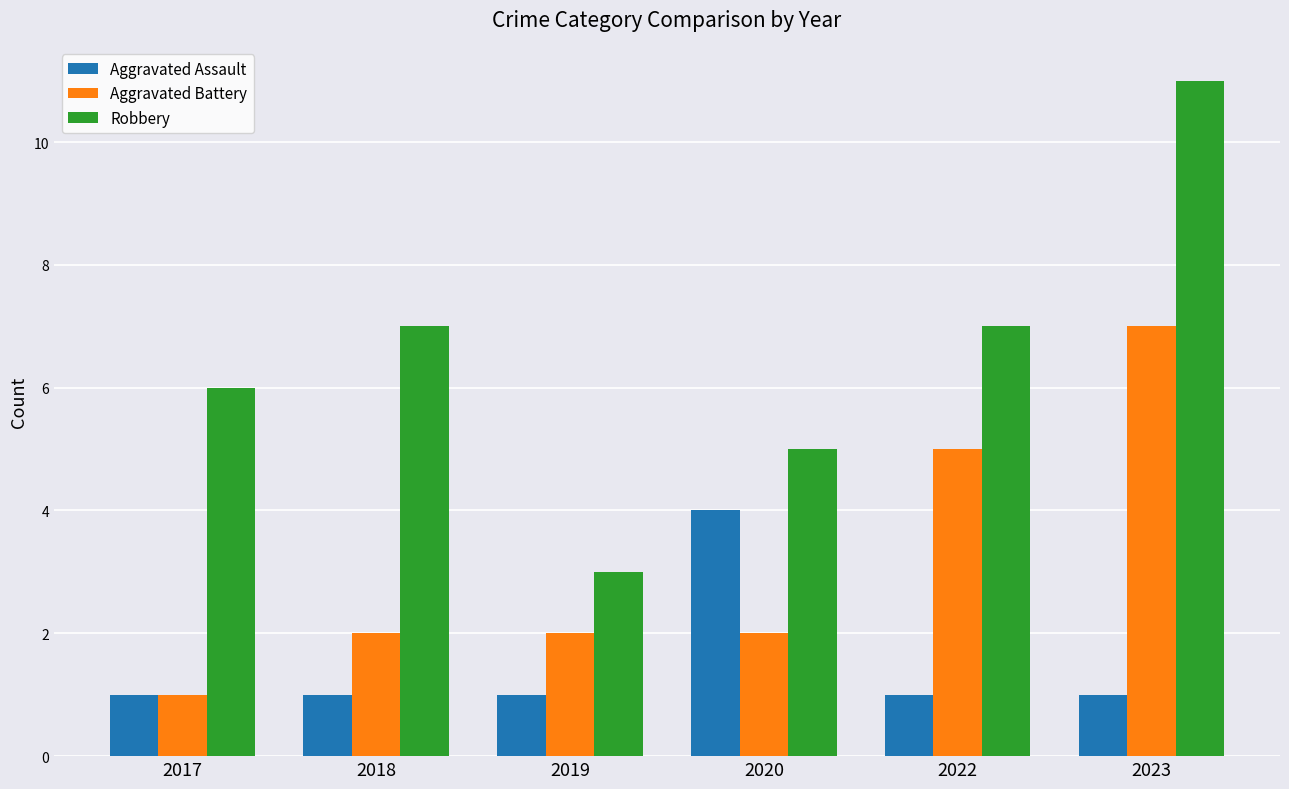

Rank the series by their average value, from highest to lowest.

Robbery, Aggravated Battery, Aggravated Assault